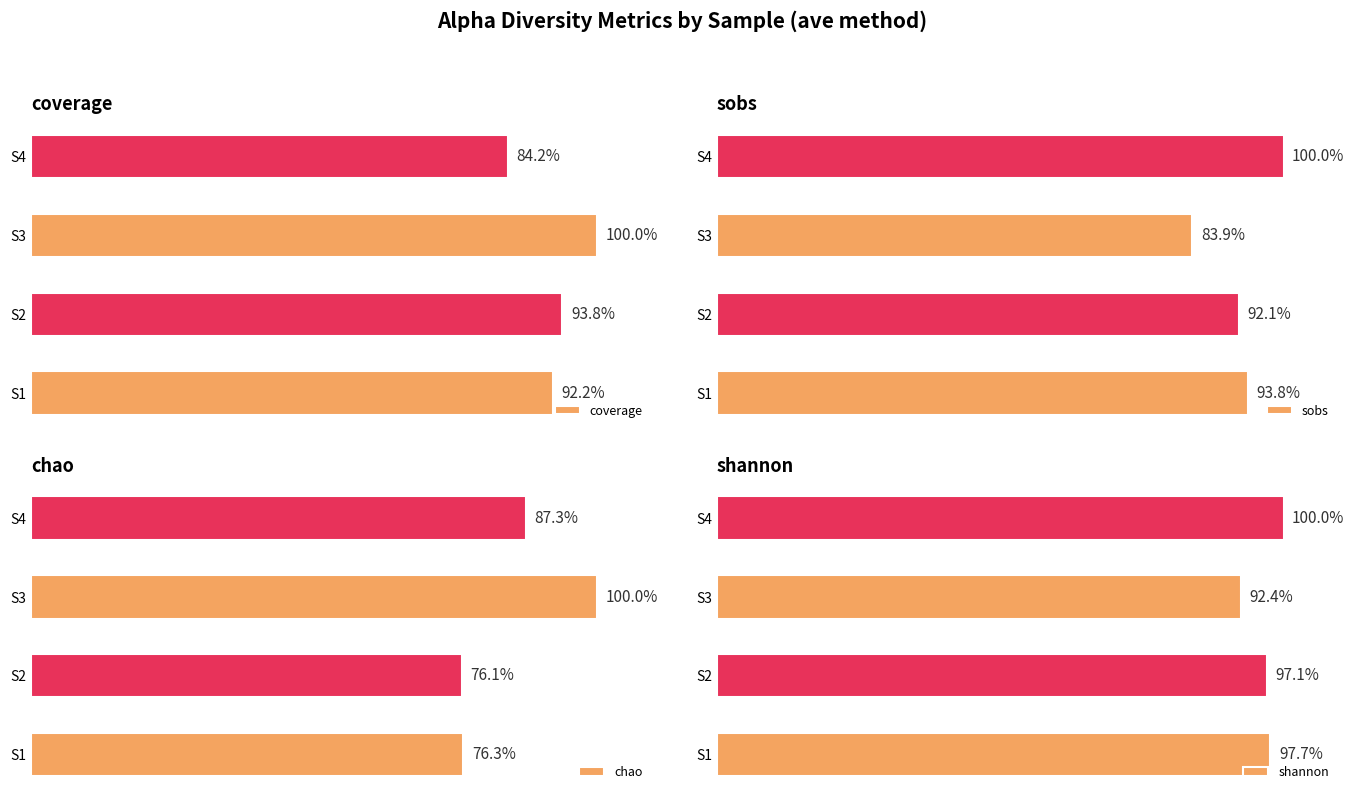

Which category has the lowest value in the coverage series?

S4